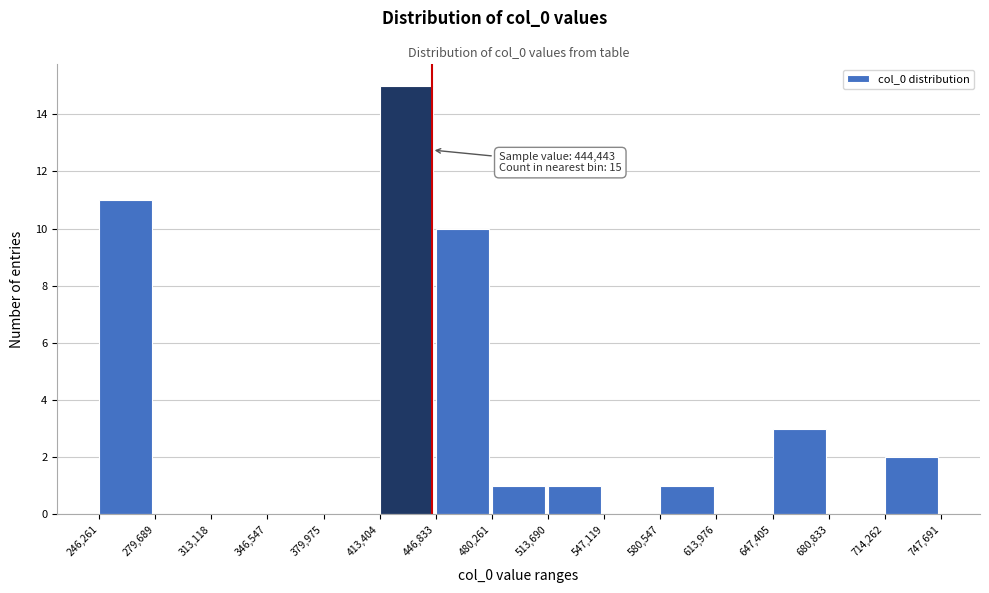

Which range on the x-axis has the tallest bar?

413,404 to 446,833